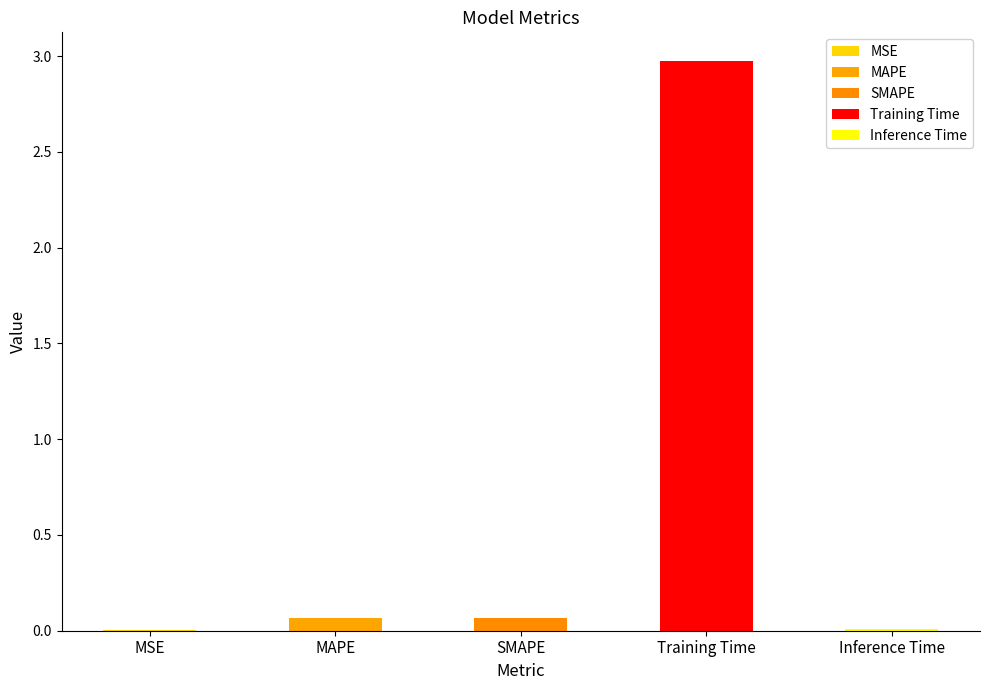

The value at Inference Time is 0.0. True or false?

False